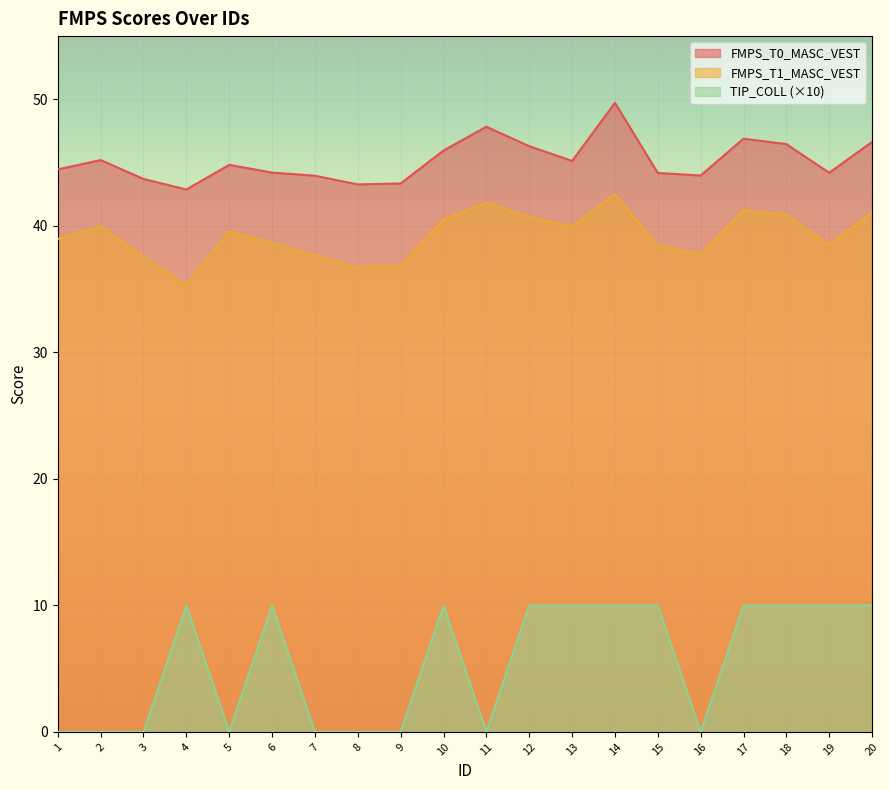

What are all the series names shown in the legend?

FMPS_T0_MASC_VEST, FMPS_T1_MASC_VEST, TIP_COLL (×10)